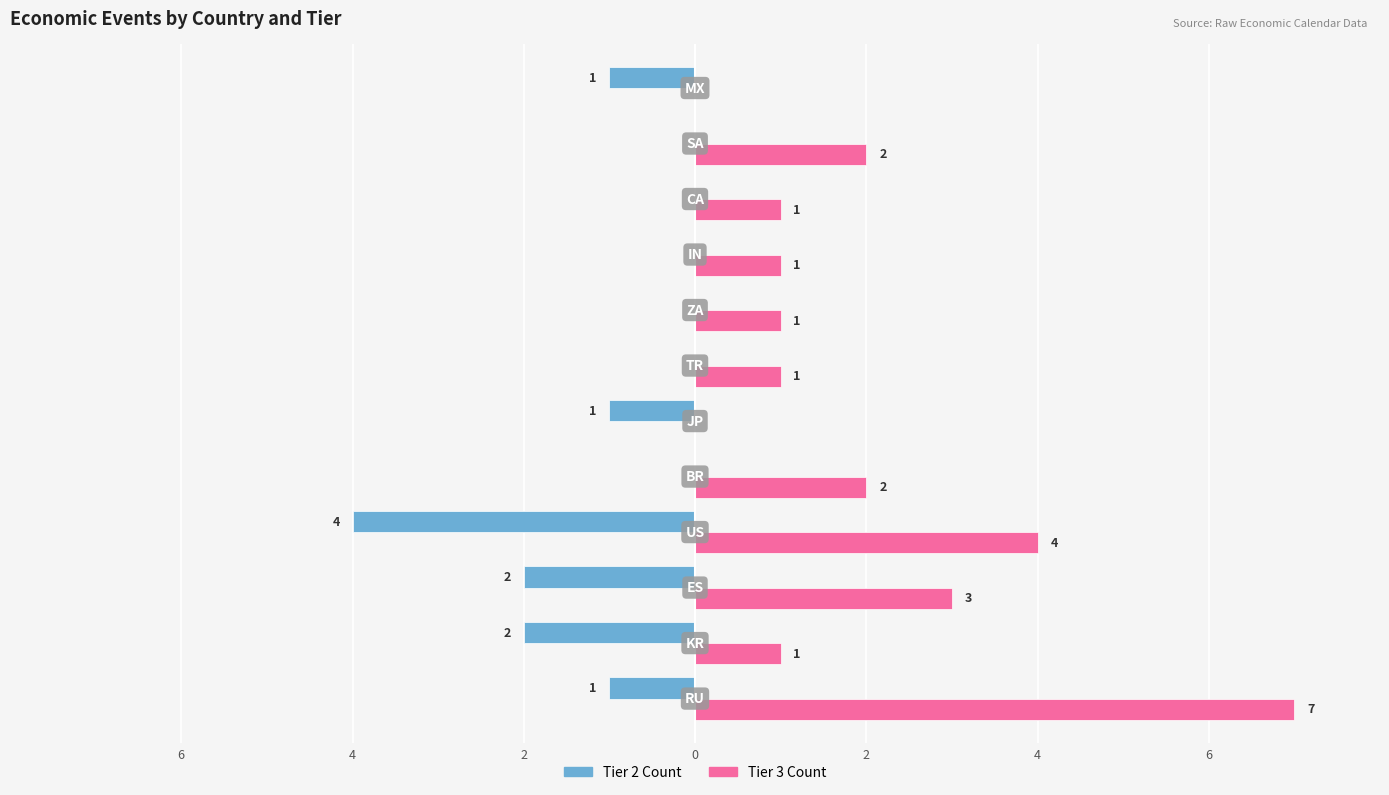

Rank the series by their average value, from highest to lowest.

Tier 3 Count, Tier 2 Count